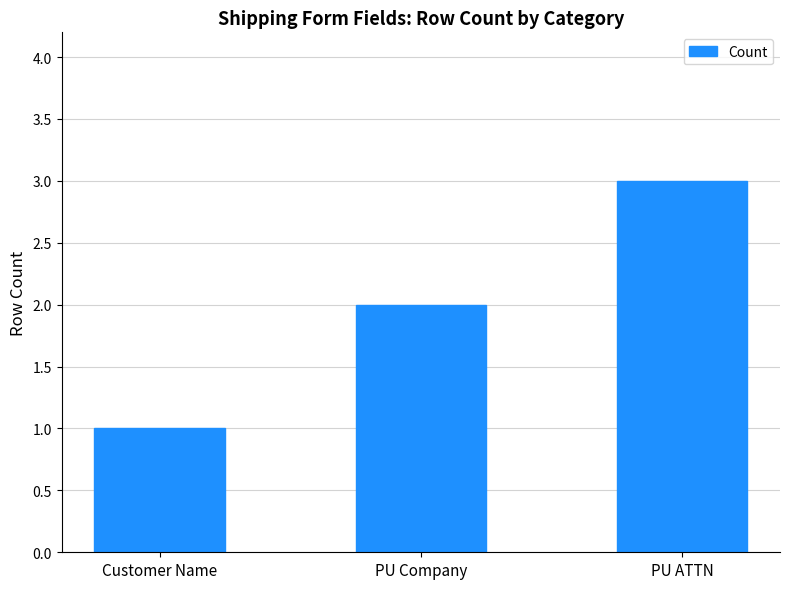

What is the sum of the values at PU Company and Customer Name?

3